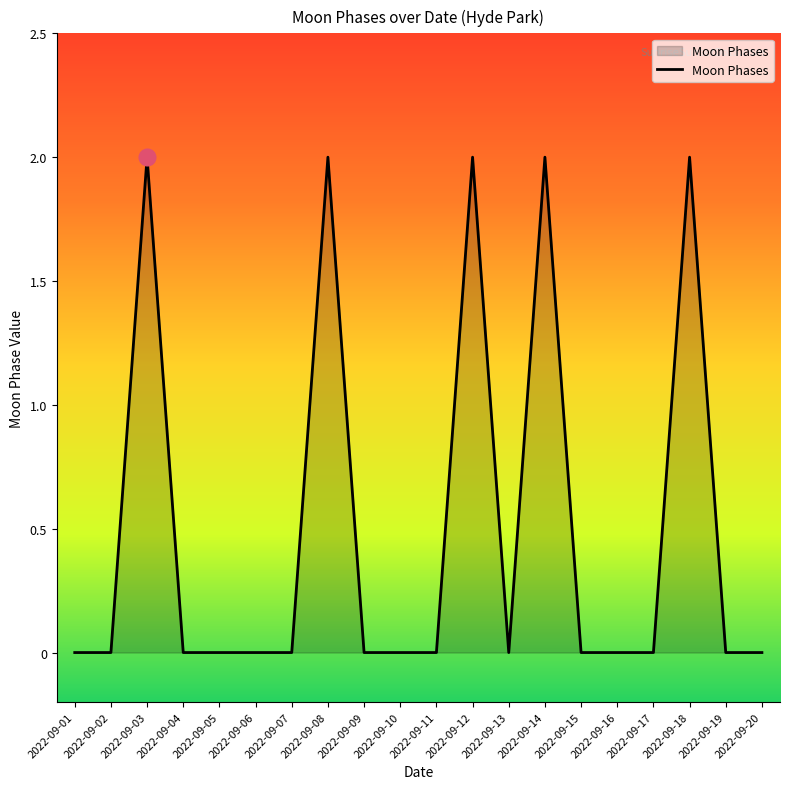

Between 2022-09-05 and 2022-09-18, which is larger?

2022-09-18